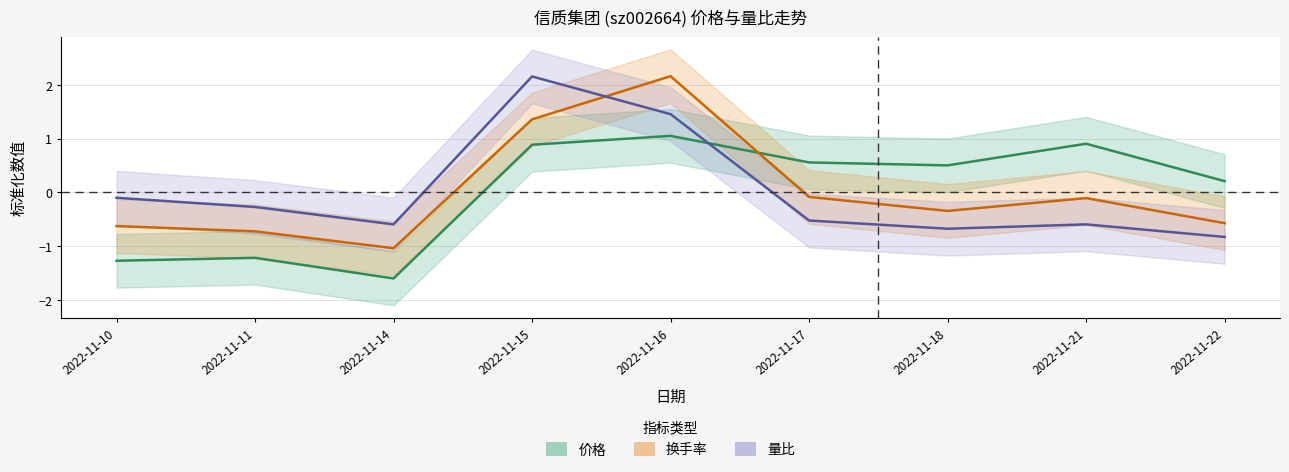

The value of 换手率 at 2022-11-10 is -0.2. True or false?

False